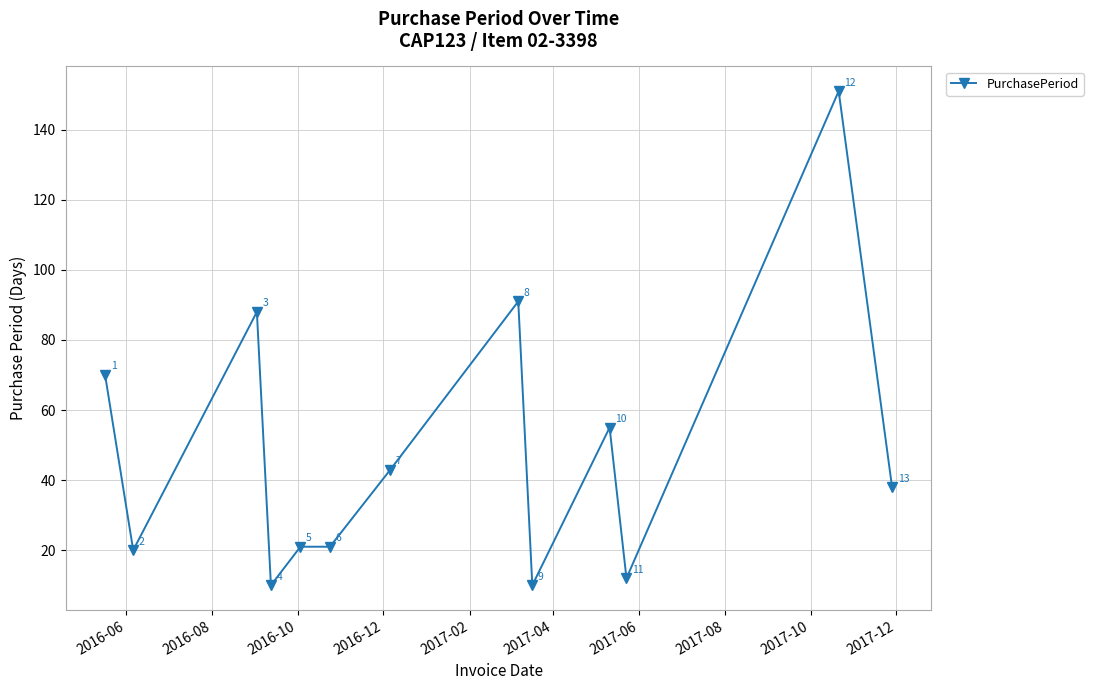

What is the difference between the maximum and second lowest values?

141